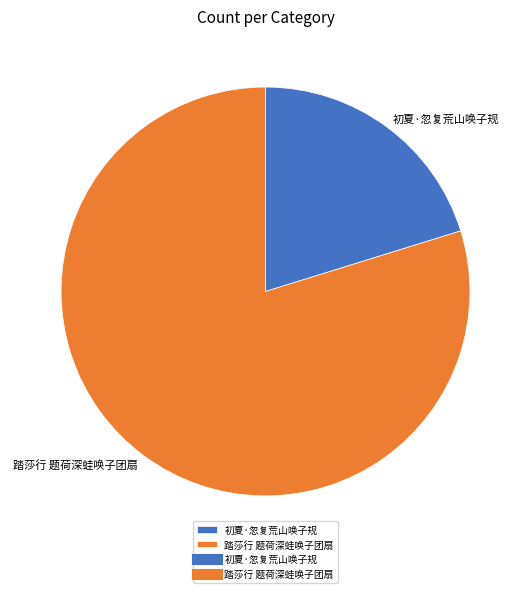

Which category has the biggest portion of the pie?

踏莎行 题荷深蛙唤子团扇